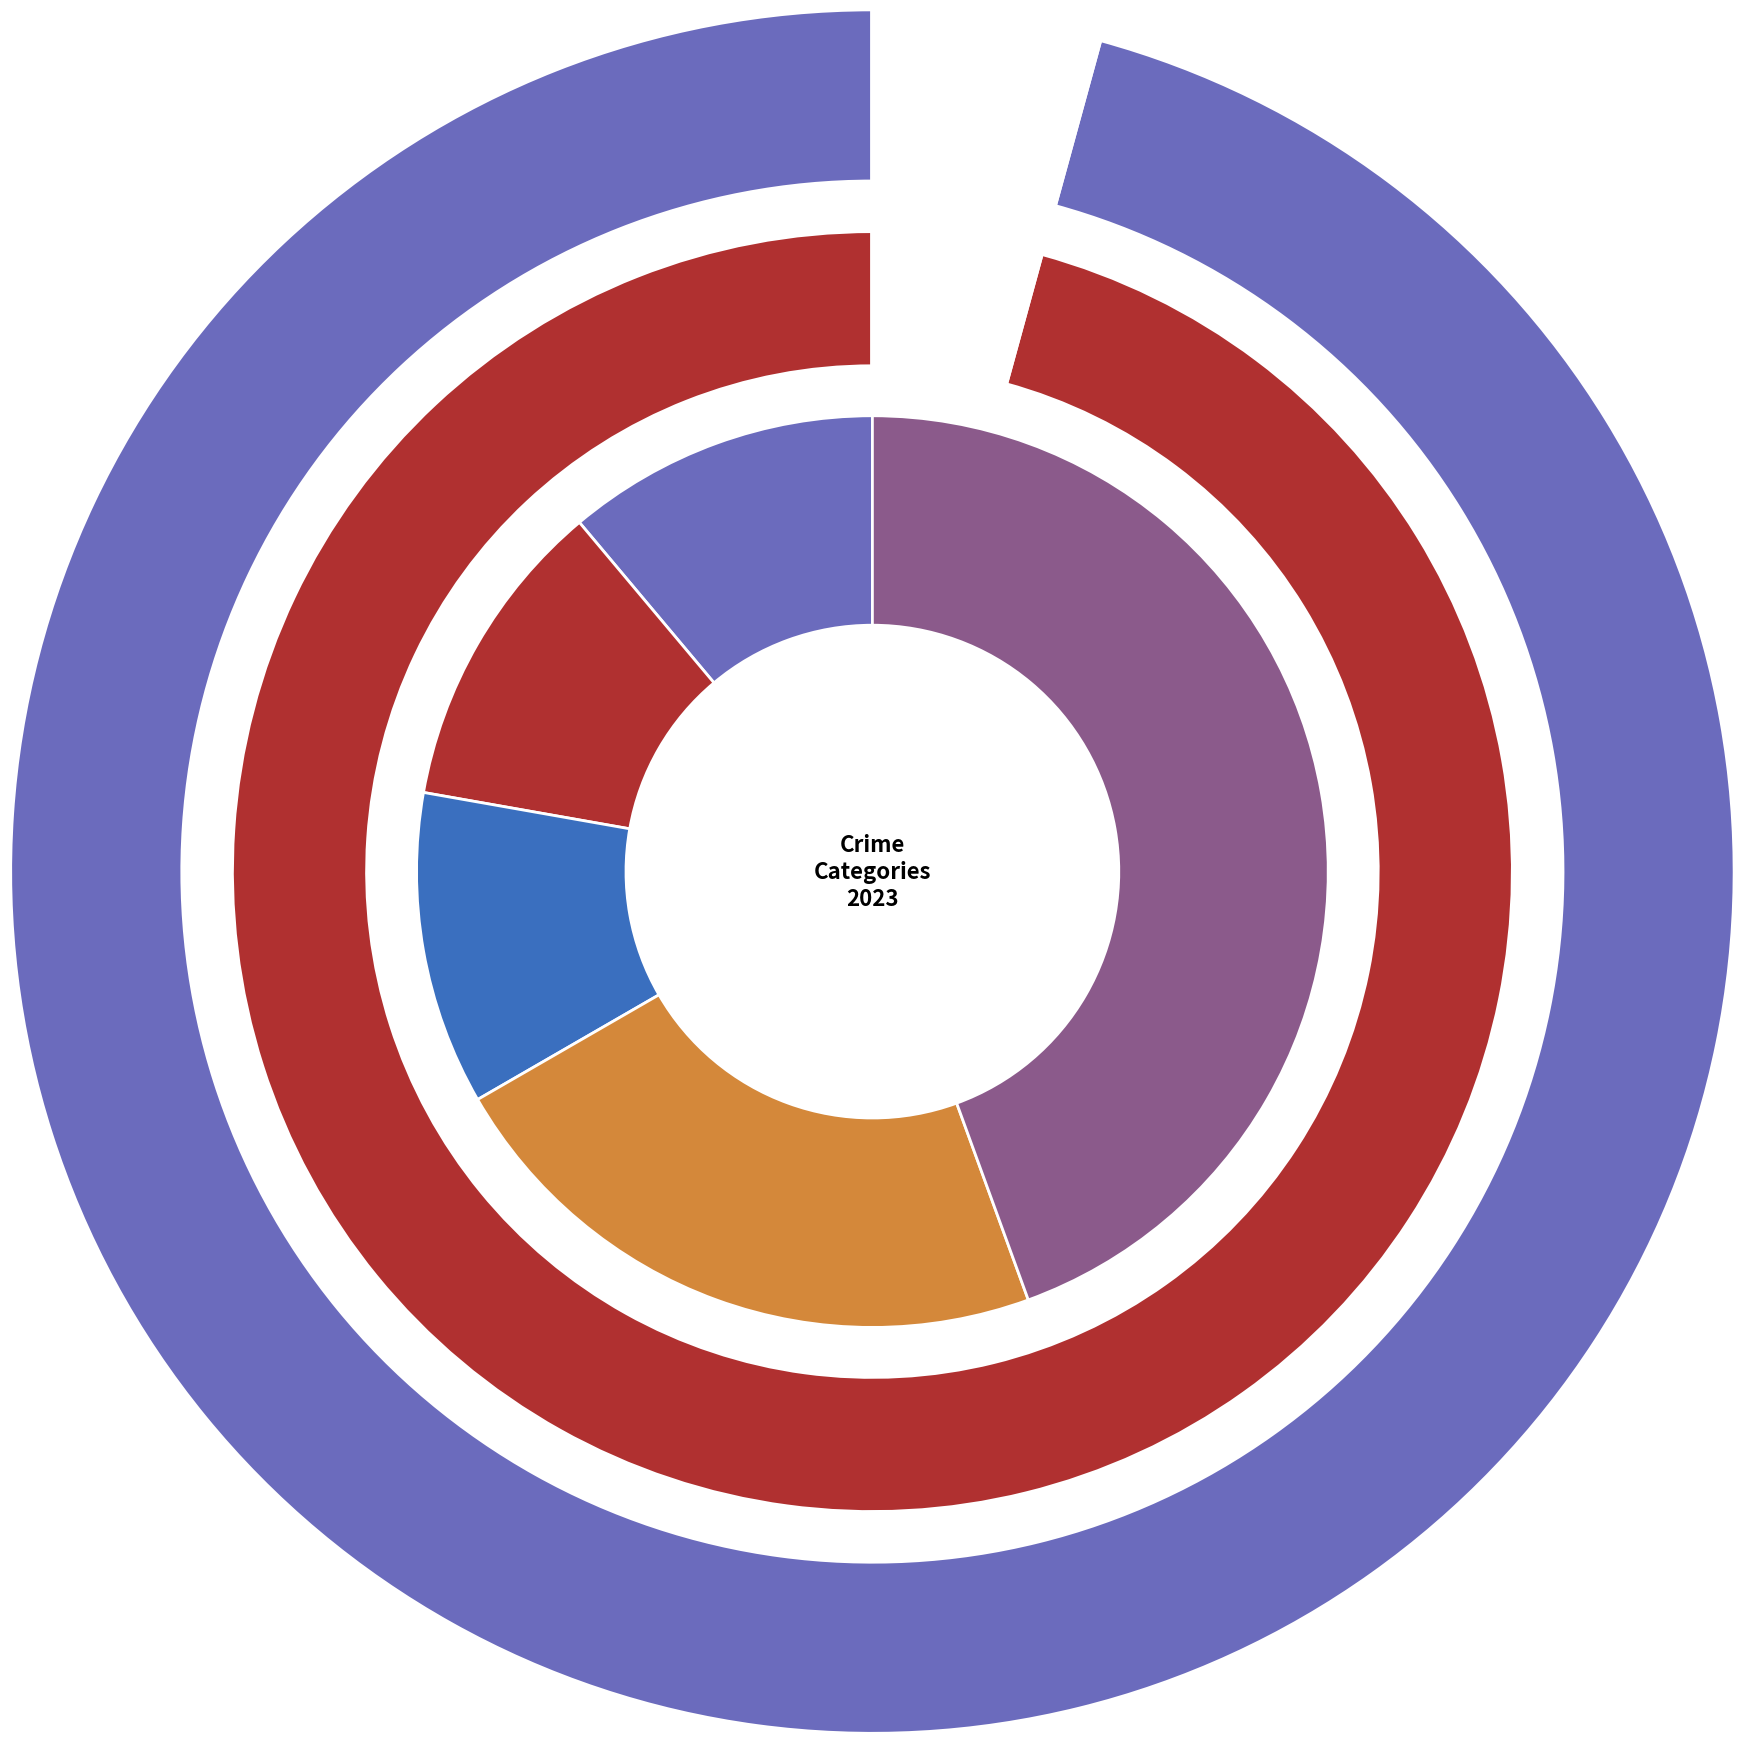

What portion of the pie excludes Aggravated Battery?

88.9%